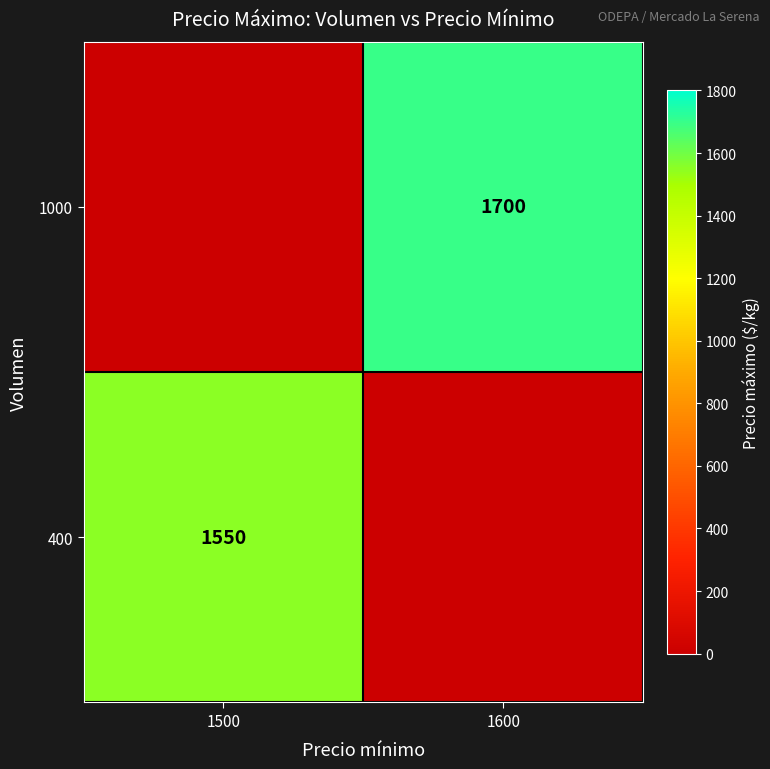

True or false: 1000 has a value of 1700 at 1600.

True